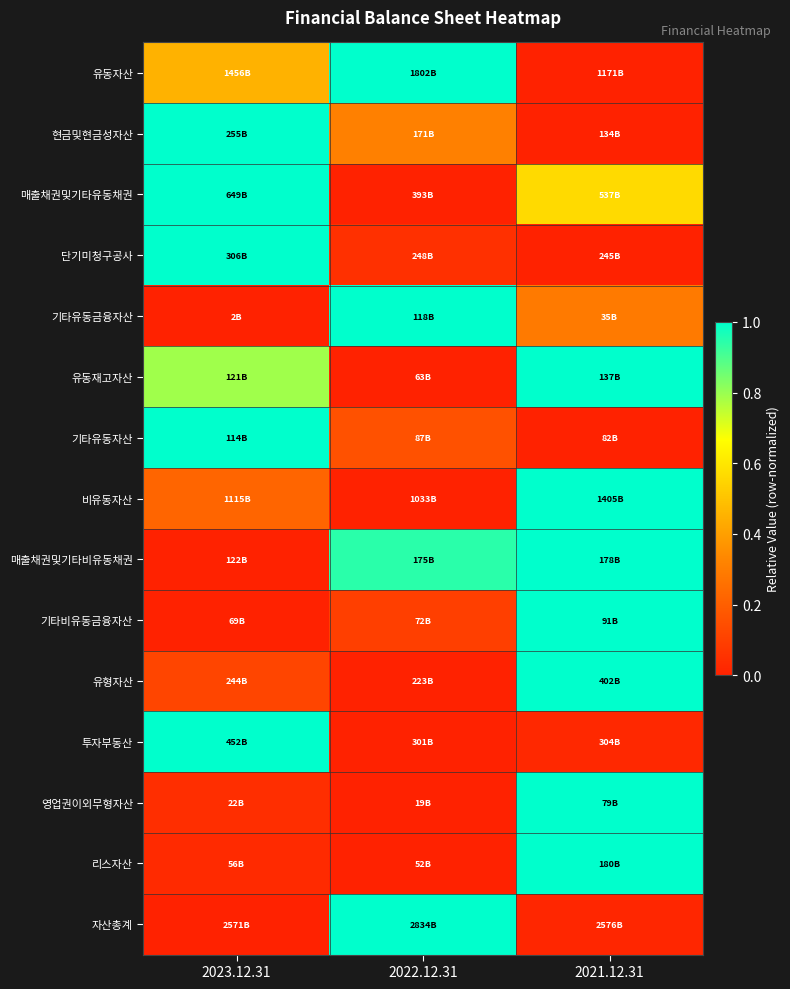

At which category does the chart reach its peak across all series?

2022.12.31